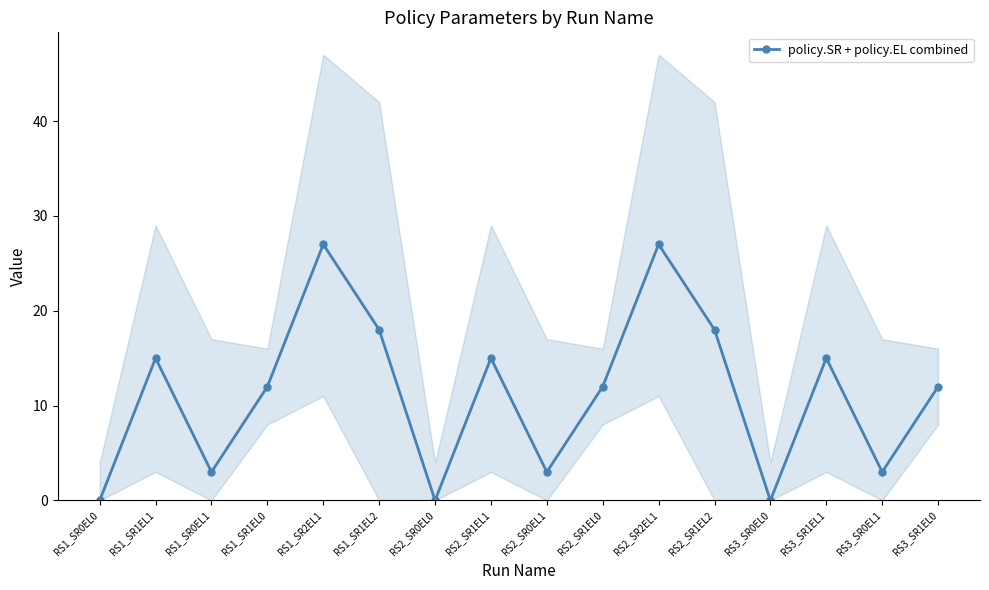

Which has a higher value, RS3_SR0EL1 or RS1_SR0EL0?

RS3_SR0EL1